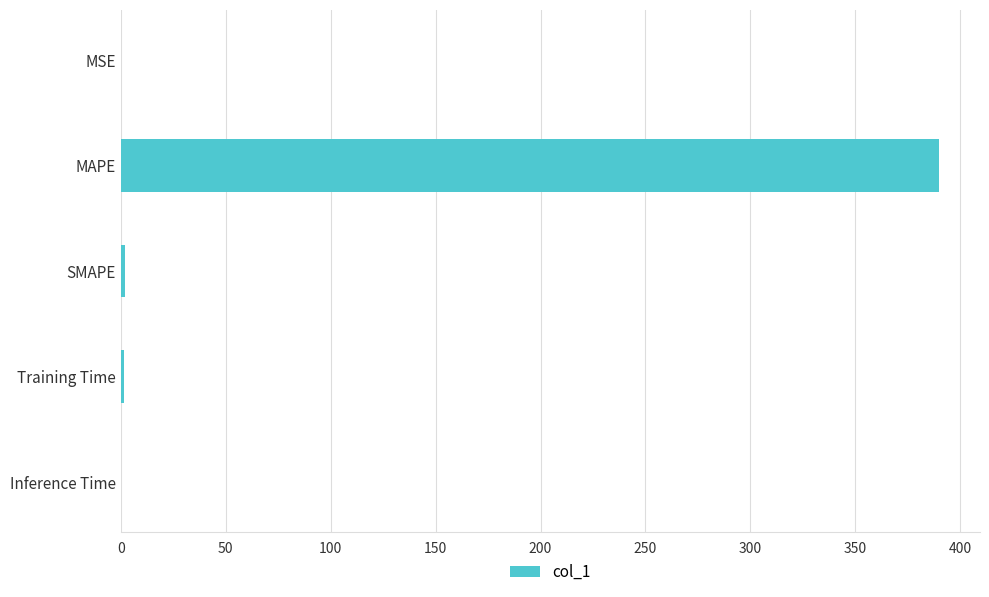

What is the sum of all values?

393.6